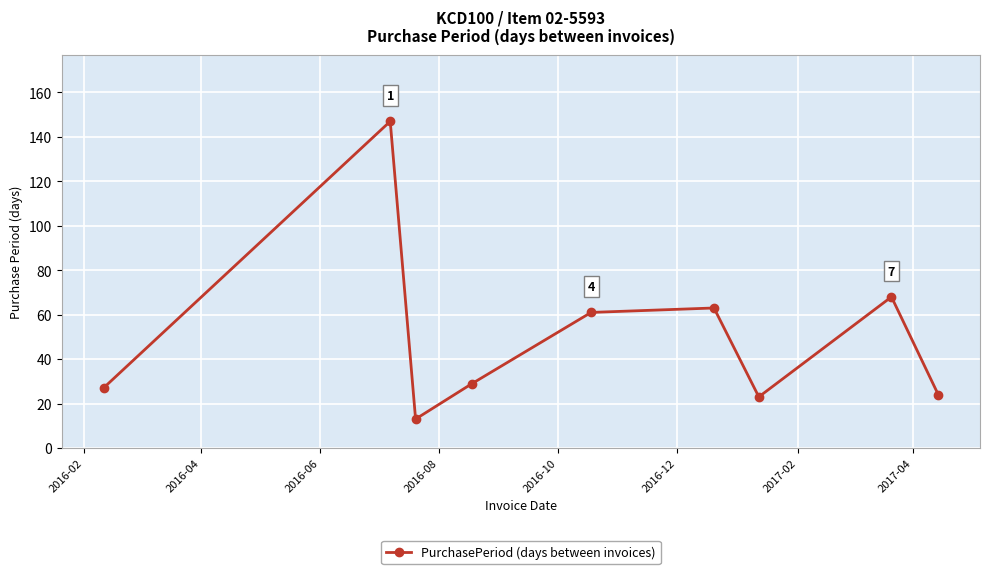

What is the greatest value displayed?

147